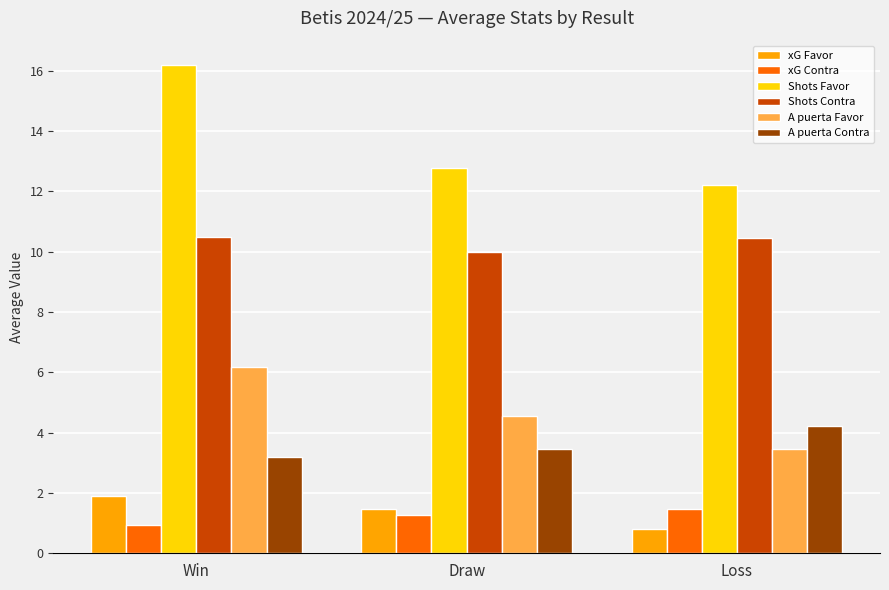

What is the difference between the A puerta Favor values at Draw and Loss?

1.1